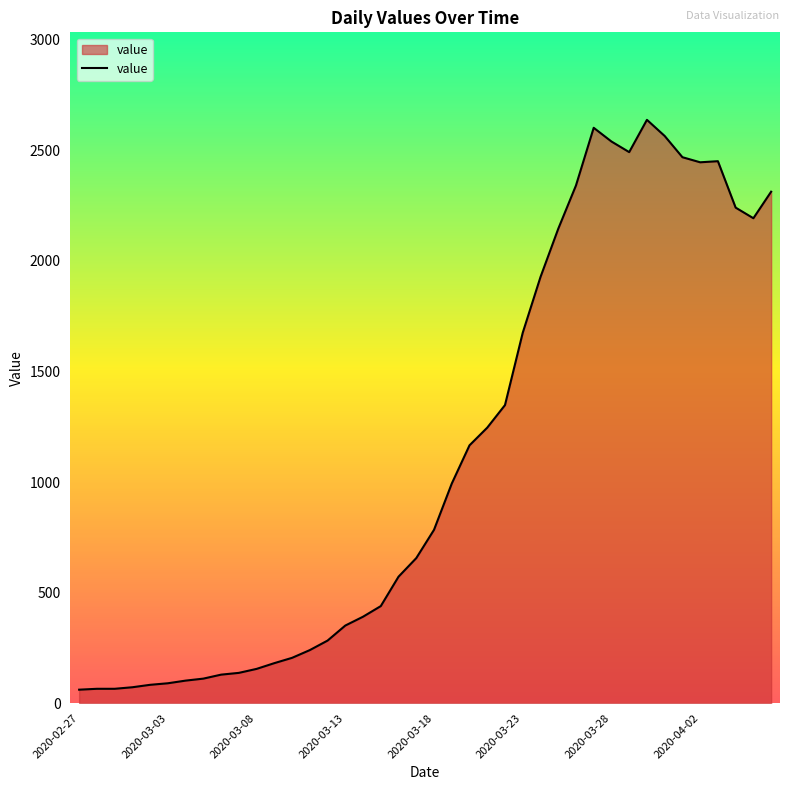

What is the greatest value displayed?

2638